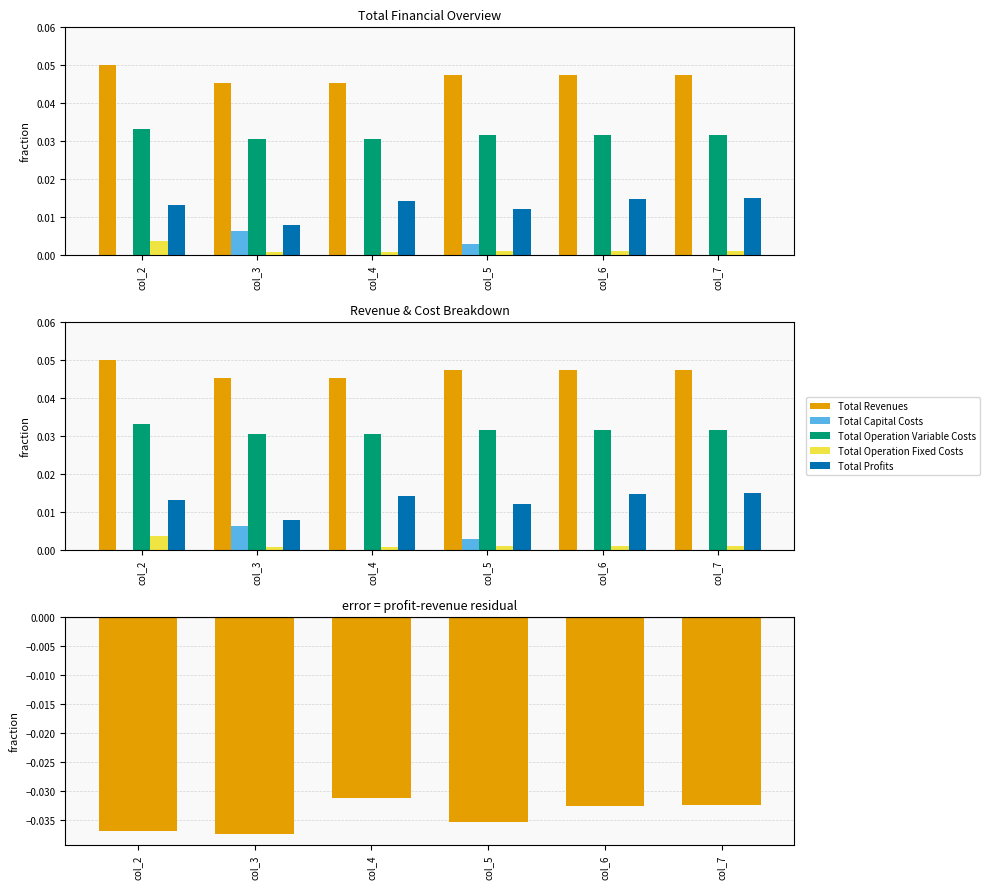

Between col_2 and col_4, which series saw the biggest shift?

Profit vs Revenue diff